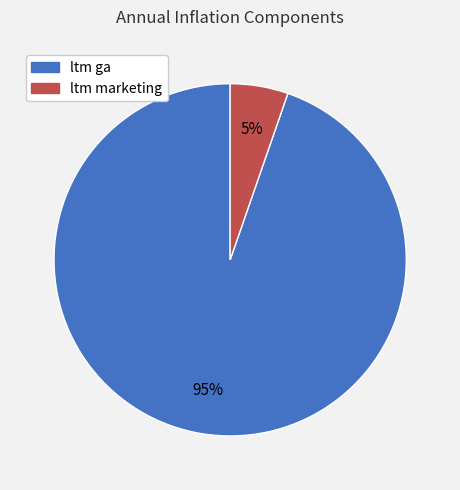

True or false: ltm ga accounts for 95% of the total.

True